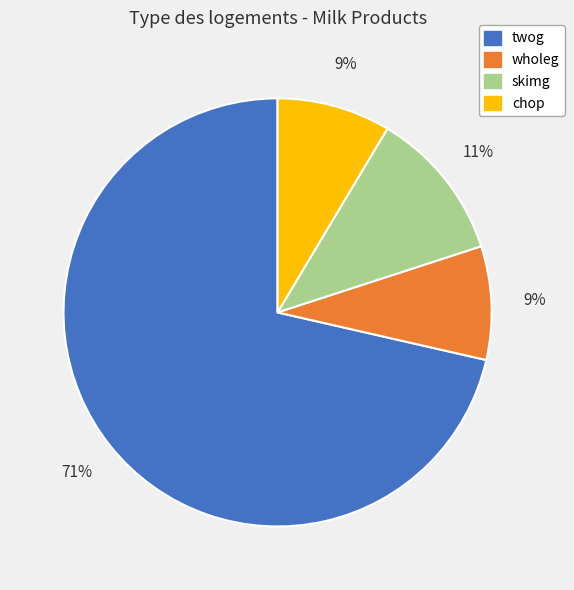

To the nearest percent, what is the combined percentage of wholeg and twog?

80%